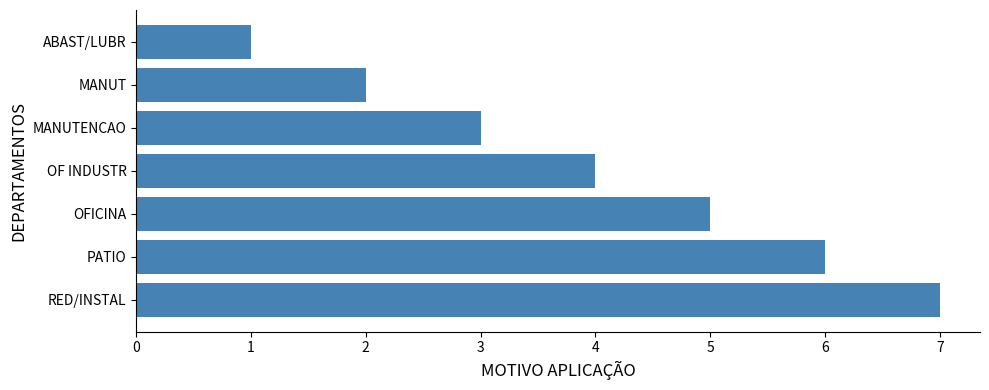

List the labels in order of value, smallest first.

ABAST/LUBR, MANUT, MANUTENCAO, OF INDUSTR, OFICINA, PATIO, RED/INSTAL